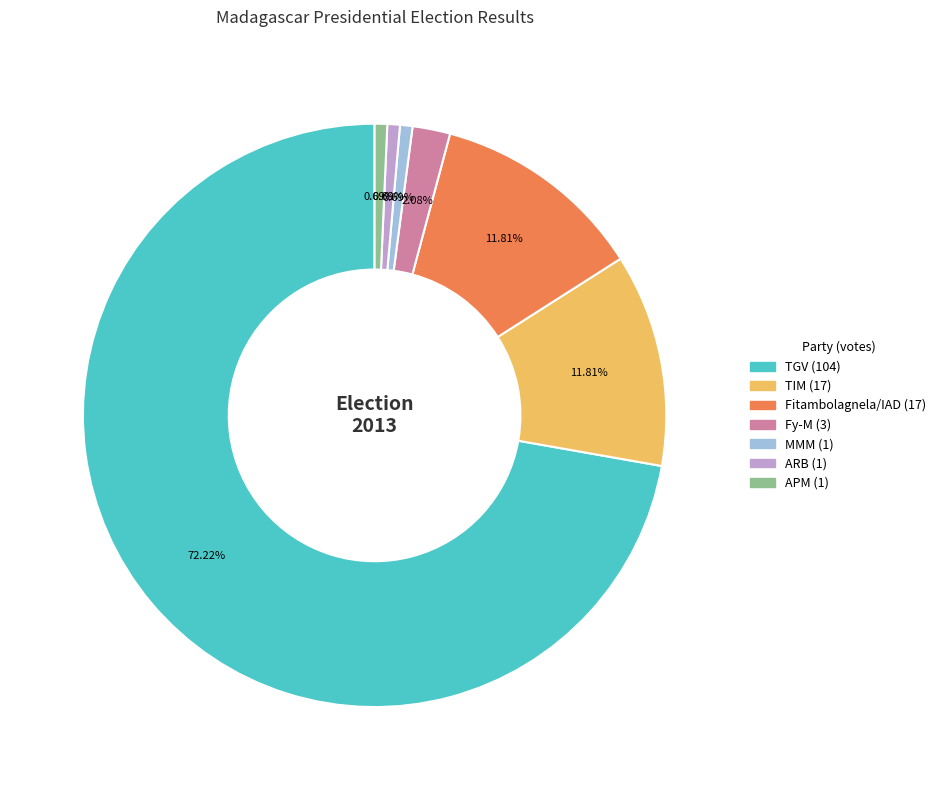

What is the largest slice in the pie chart?

TGV